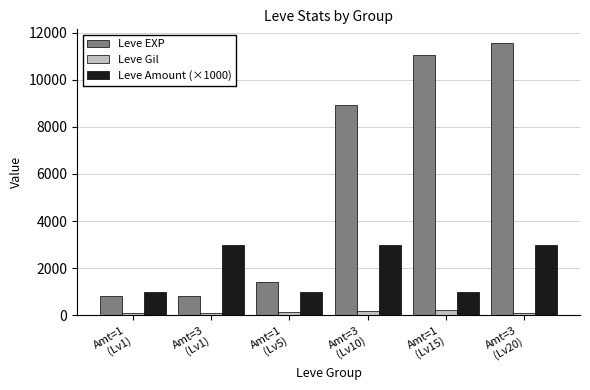

Which series has the widest spread of values?

Leve EXP